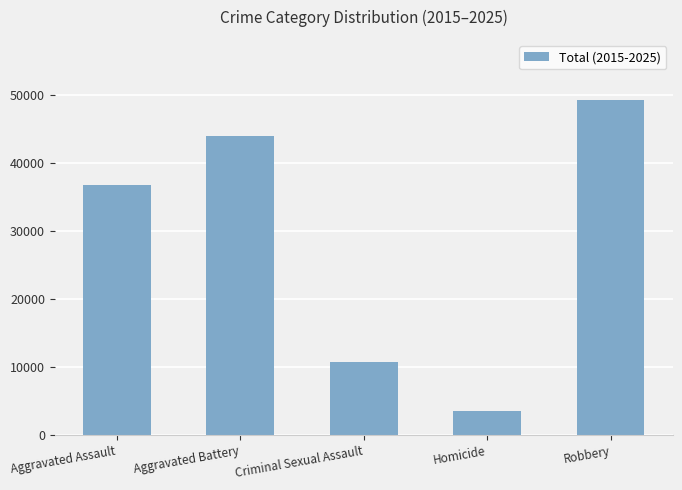

Reading left to right, list all the values displayed in this chart.

Aggravated Assault=36799	Aggravated Battery=44065	Criminal Sexual Assault=10771	Homicide=3570	Robbery=49295